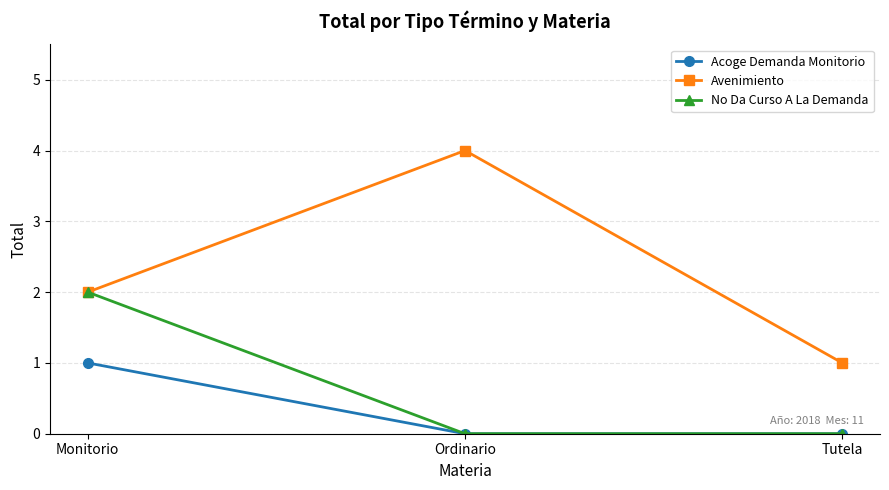

Between Ordinario and Tutela, which series saw the biggest shift?

Avenimiento